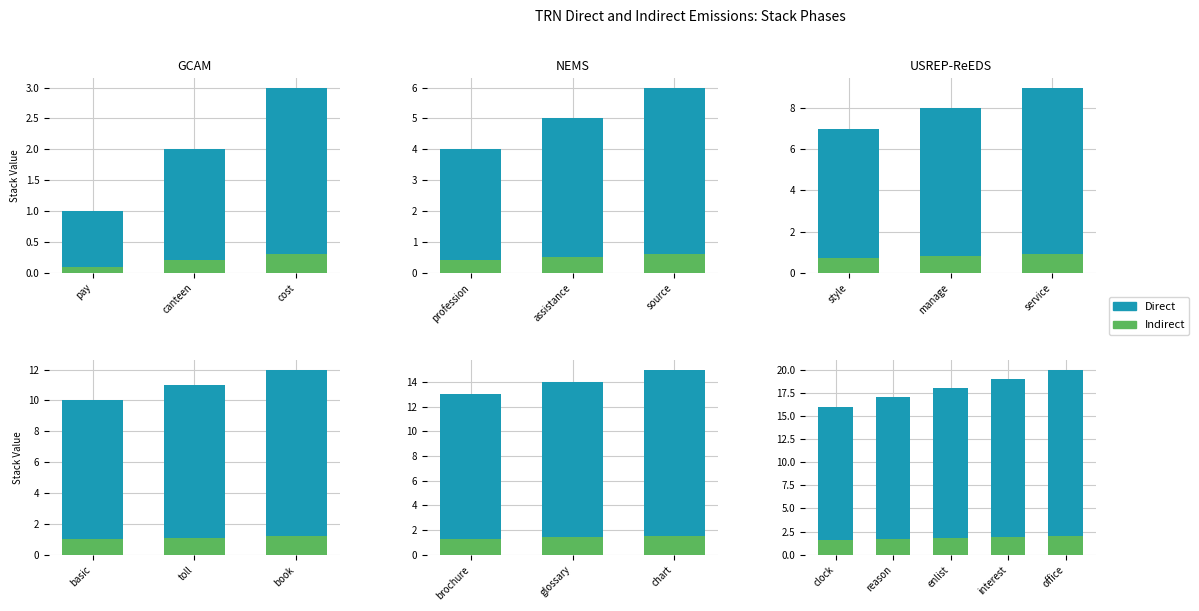

True or false: Direct has a value of 4.9 at clock.

False